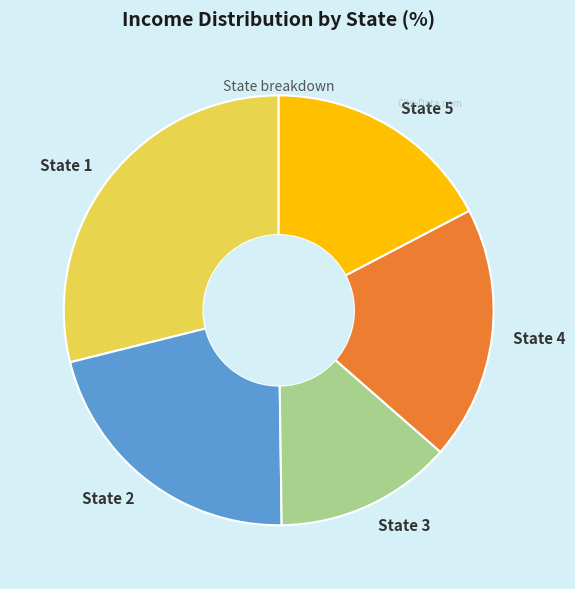

Is it true that State 1 is 35% of the pie?

False